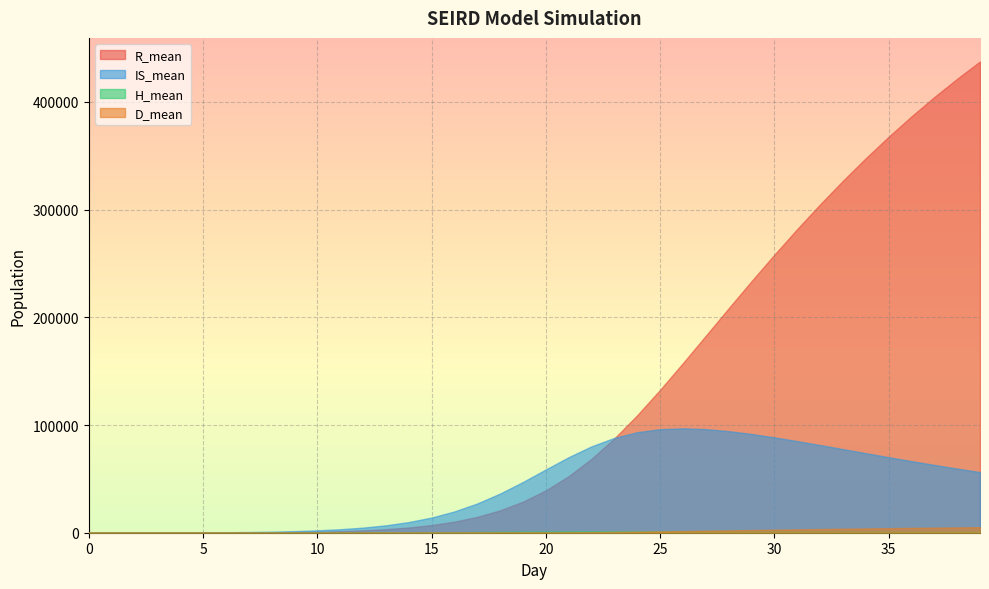

How many interior local peaks does the H_mean series have?

1